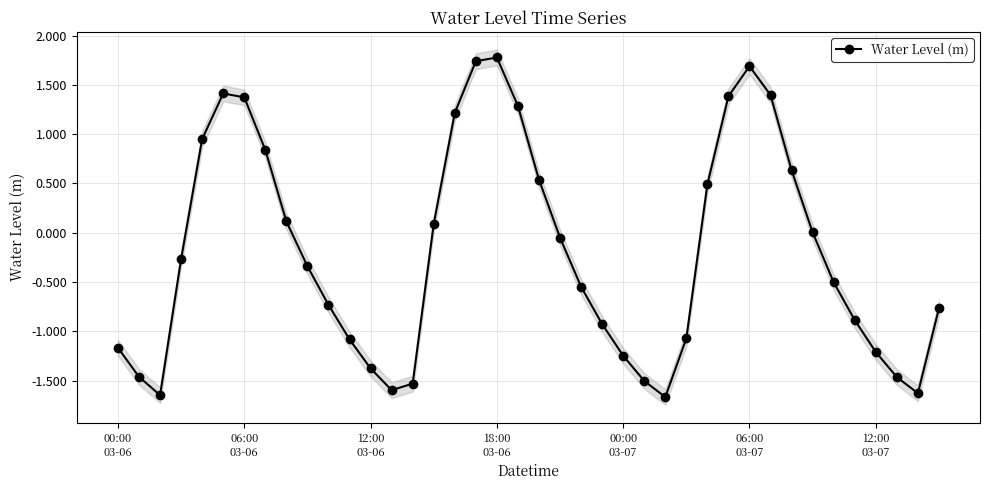

How many interior local peaks (higher than both neighbors) does the data have?

3